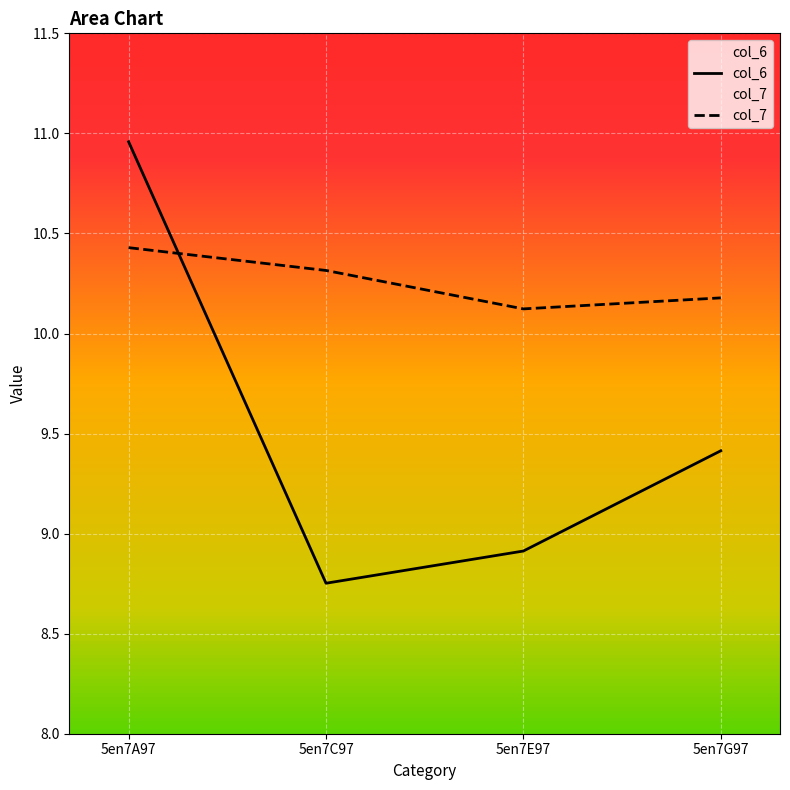

After their last crossing, which series has the higher values: col_7 or col_6?

col_7